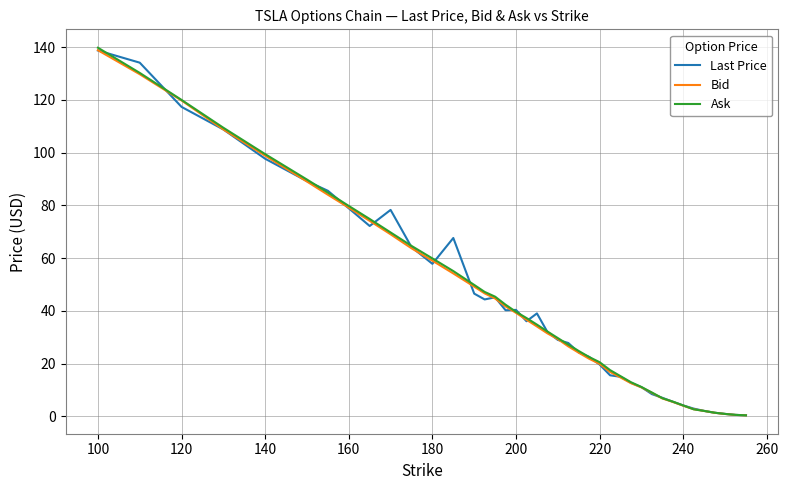

Which series has the largest range (max minus min)?

Ask